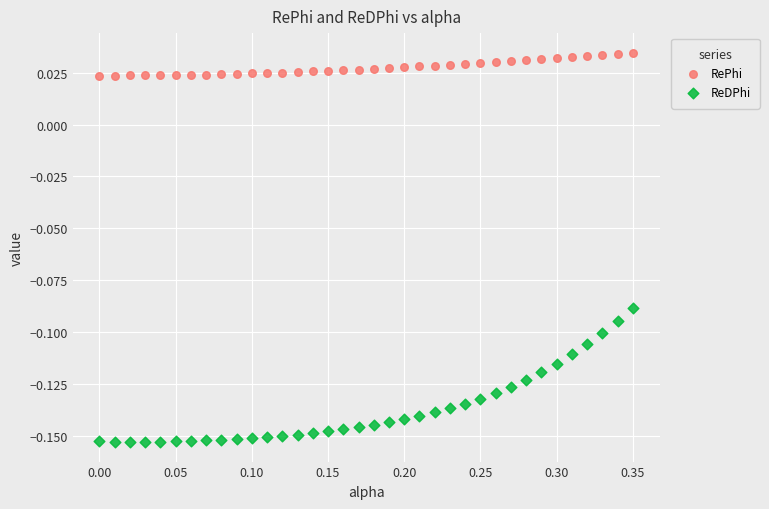

Across all data points, what is the range of X values (max minus min)?

0.3